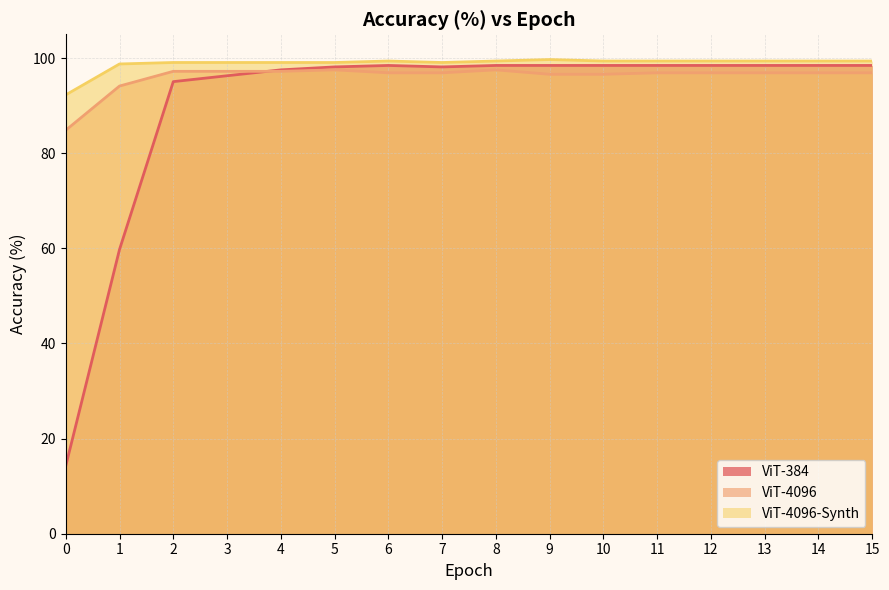

Which category has the highest value in the ViT-4096-Synth series?

9